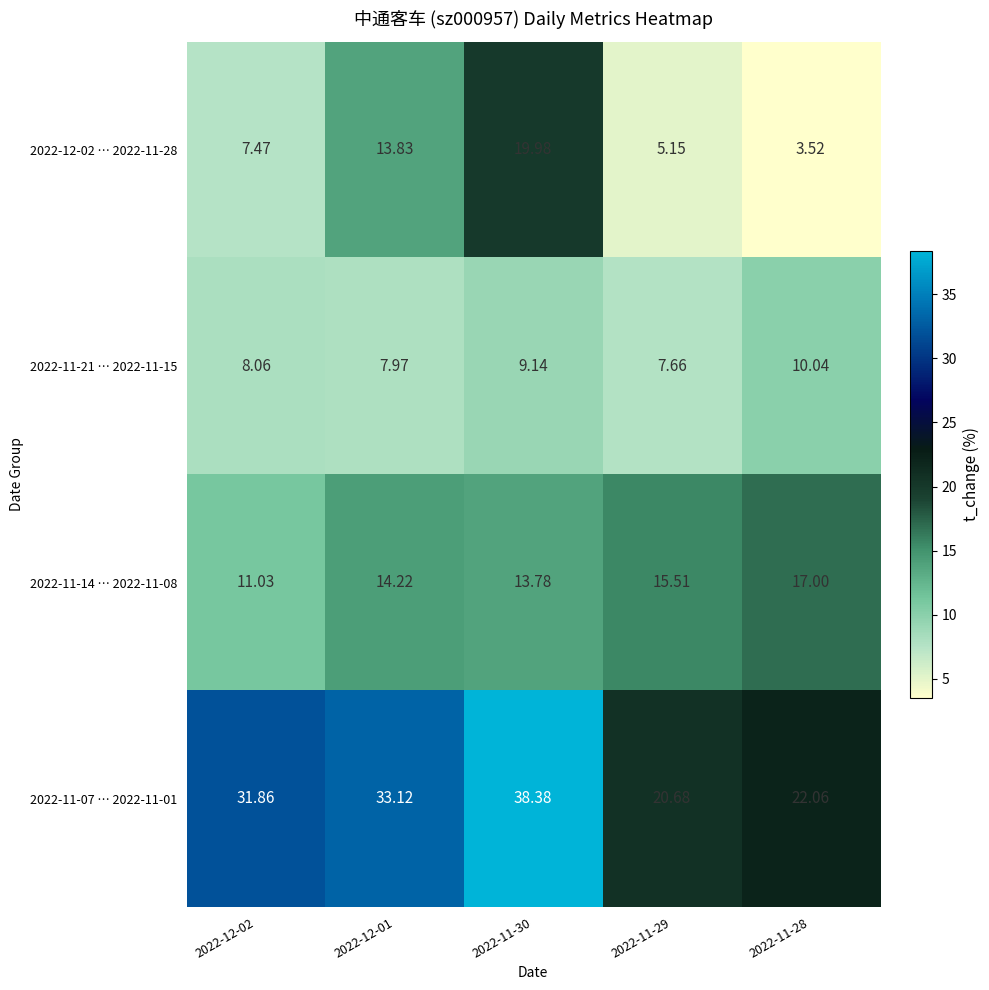

Is the value of 2022-11-07 … 2022-11-01 at 2022-12-01 greater than the value of 2022-11-21 … 2022-11-15 at 2022-11-28?

Yes